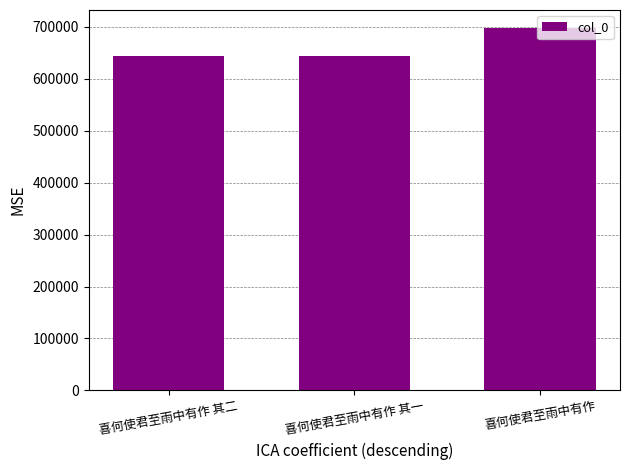

True or false: the data shows 294500 at 喜何使君至雨中有作 其一.

False